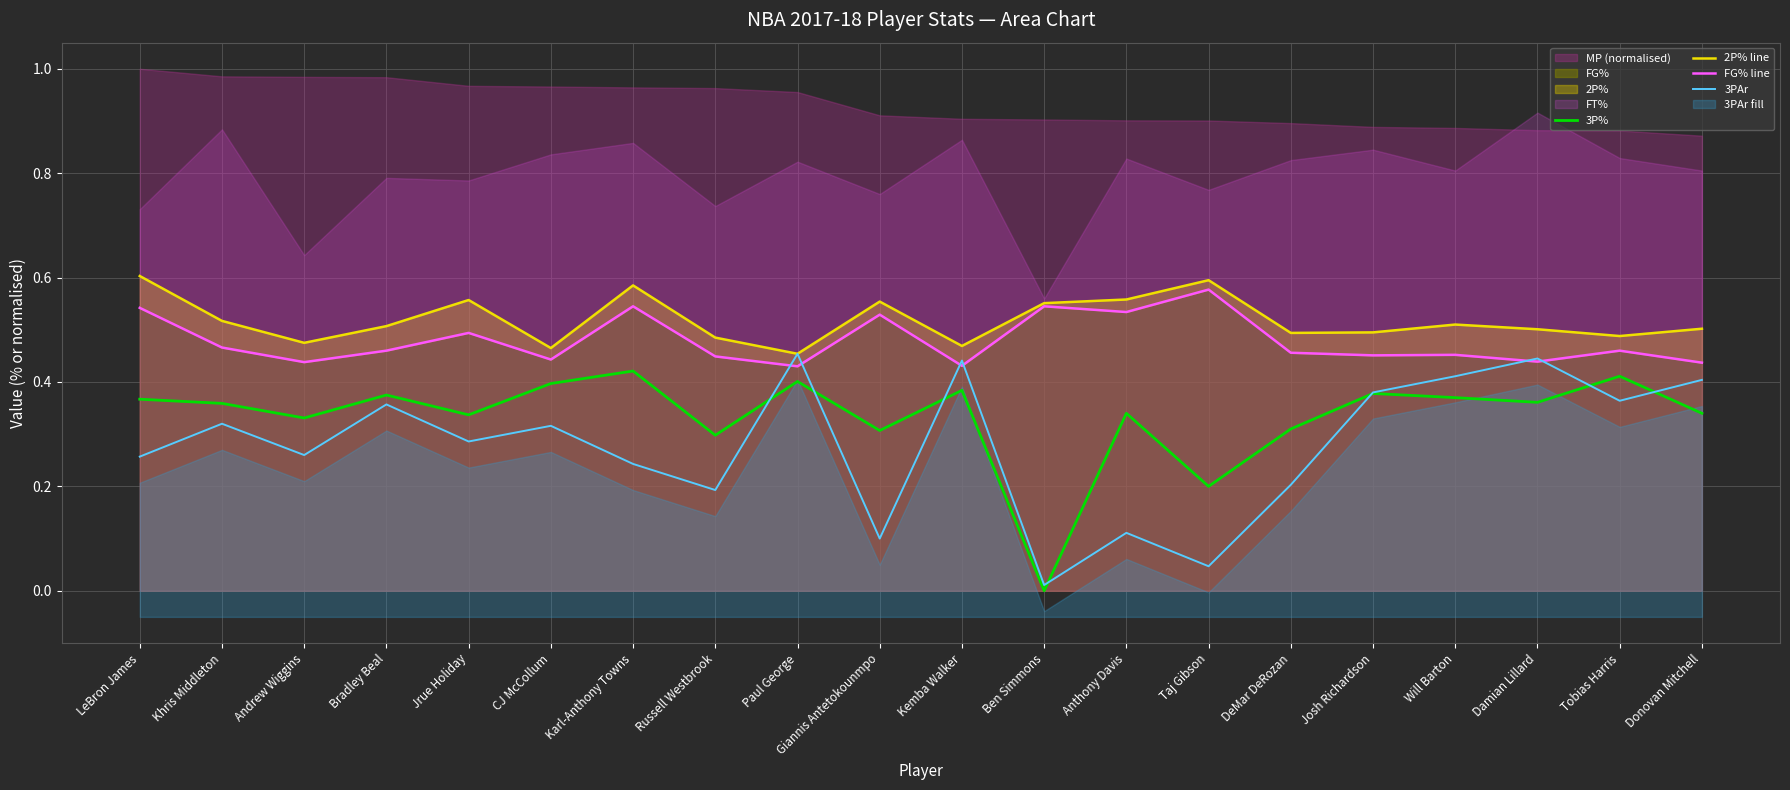

At which category does the chart reach its minimum across all series?

Ben Simmons